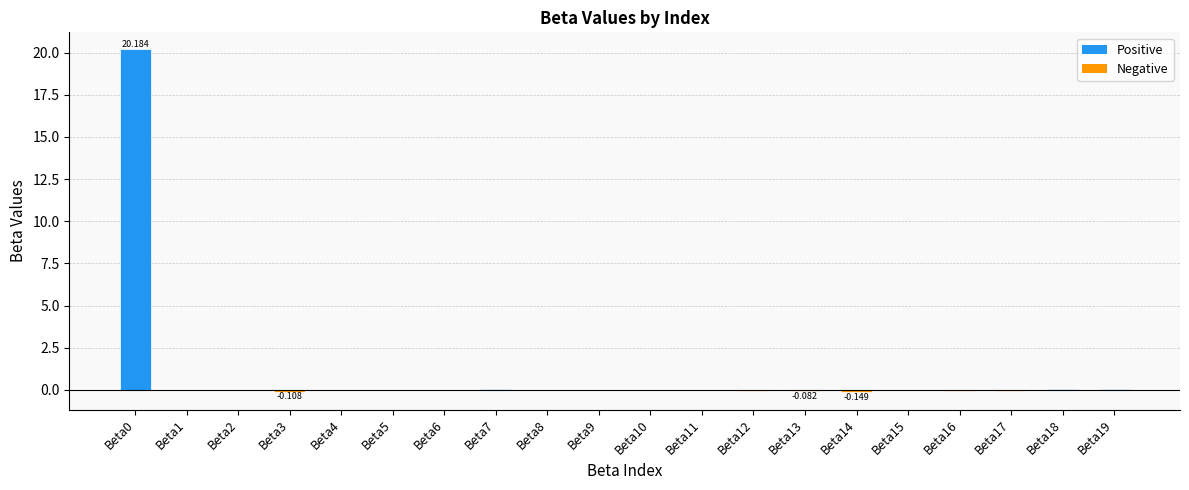

Count the number of categories in the chart.

20